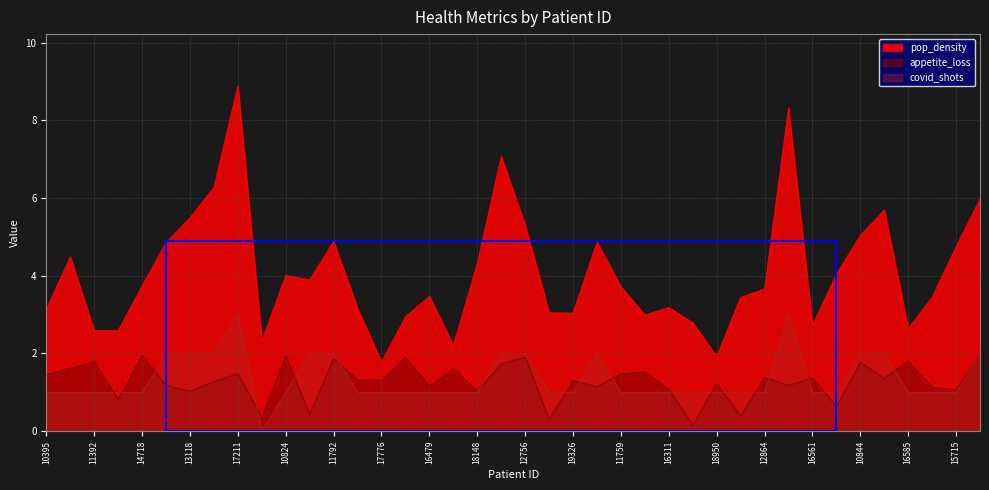

What position from the left is 10844?

35